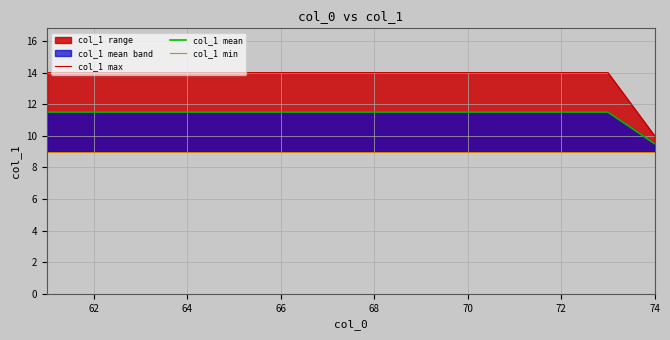

At which label is col_1 mean closest to 10?

74